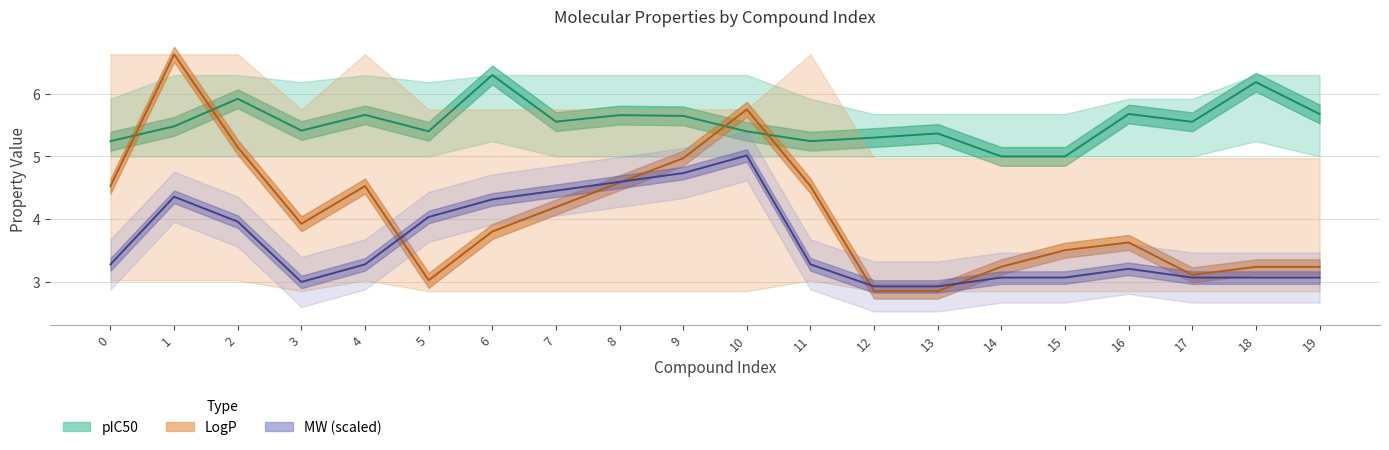

At which category does the chart reach its minimum across all series?

12